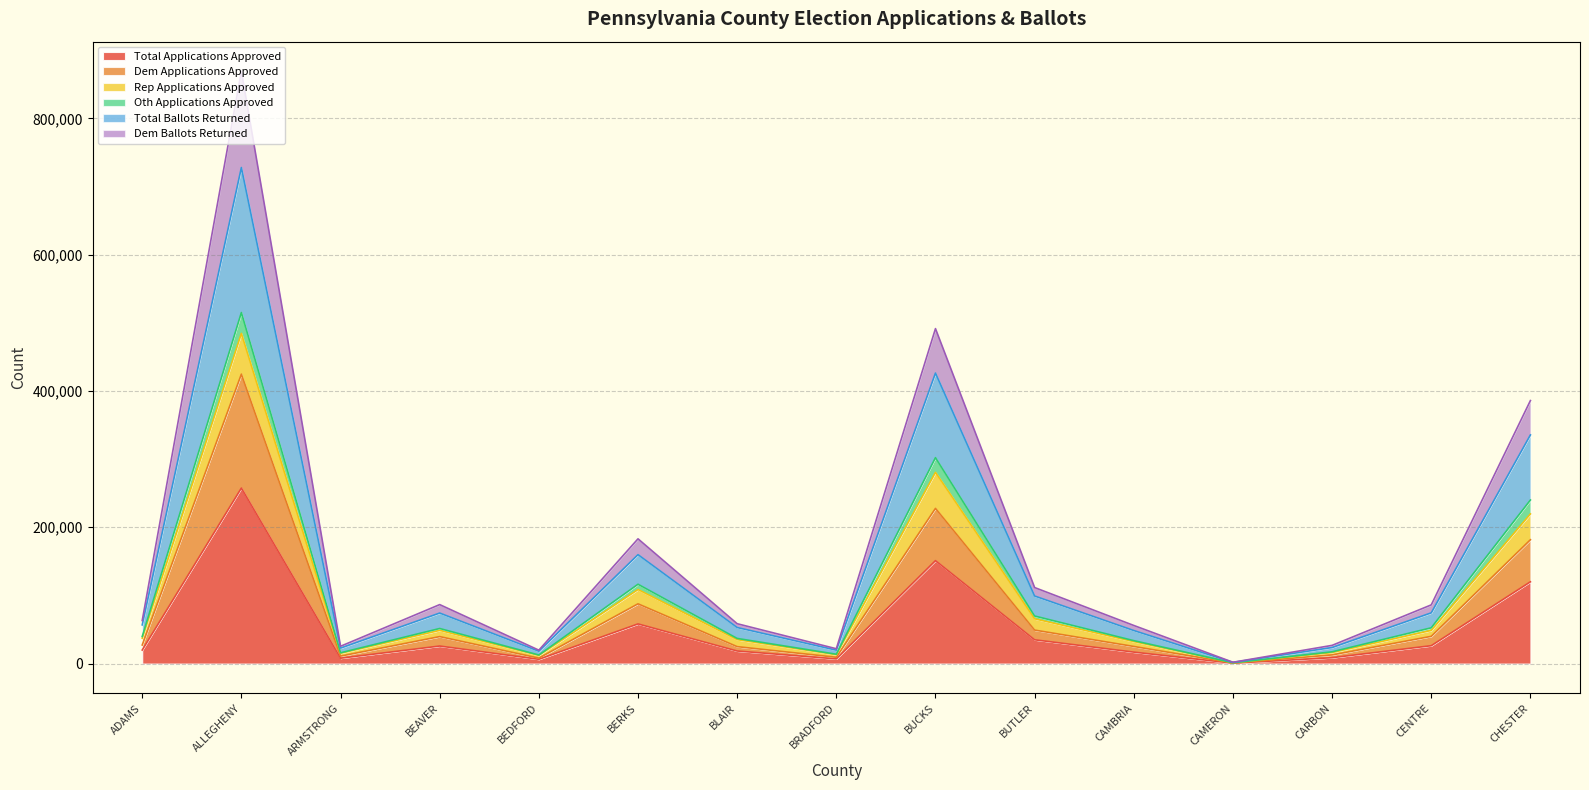

At which label is Dem Ballots Returned closest to 435538?

CHESTER